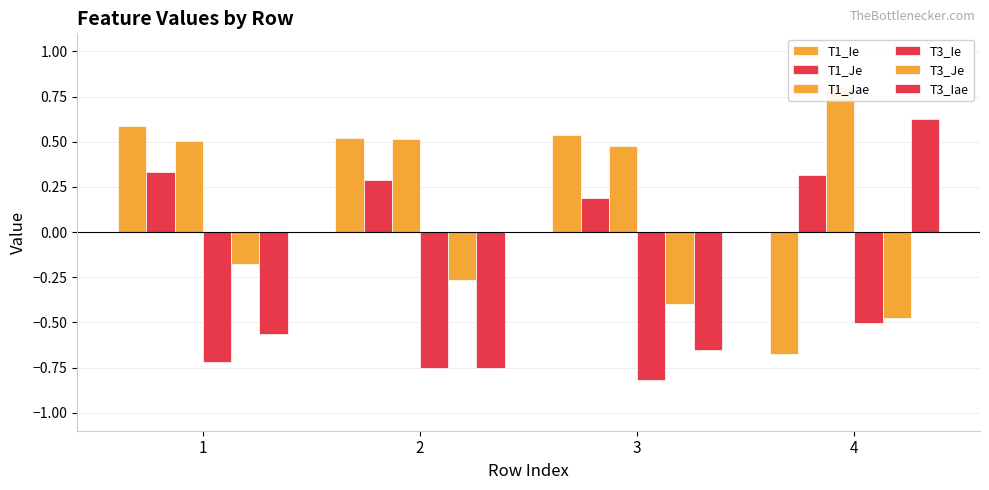

Reading left to right, list all the values displayed in this chart.

T1_Ie: 0.6	0.5	0.5	-0.7
T1_Je: 0.3	0.3	0.2	0.3
T1_Jae: 0.5	0.5	0.5	0.8
T3_Ie: -0.7	-0.8	-0.8	-0.5
T3_Je: -0.2	-0.3	-0.4	-0.5
T3_Iae: -0.6	-0.8	-0.7	0.6